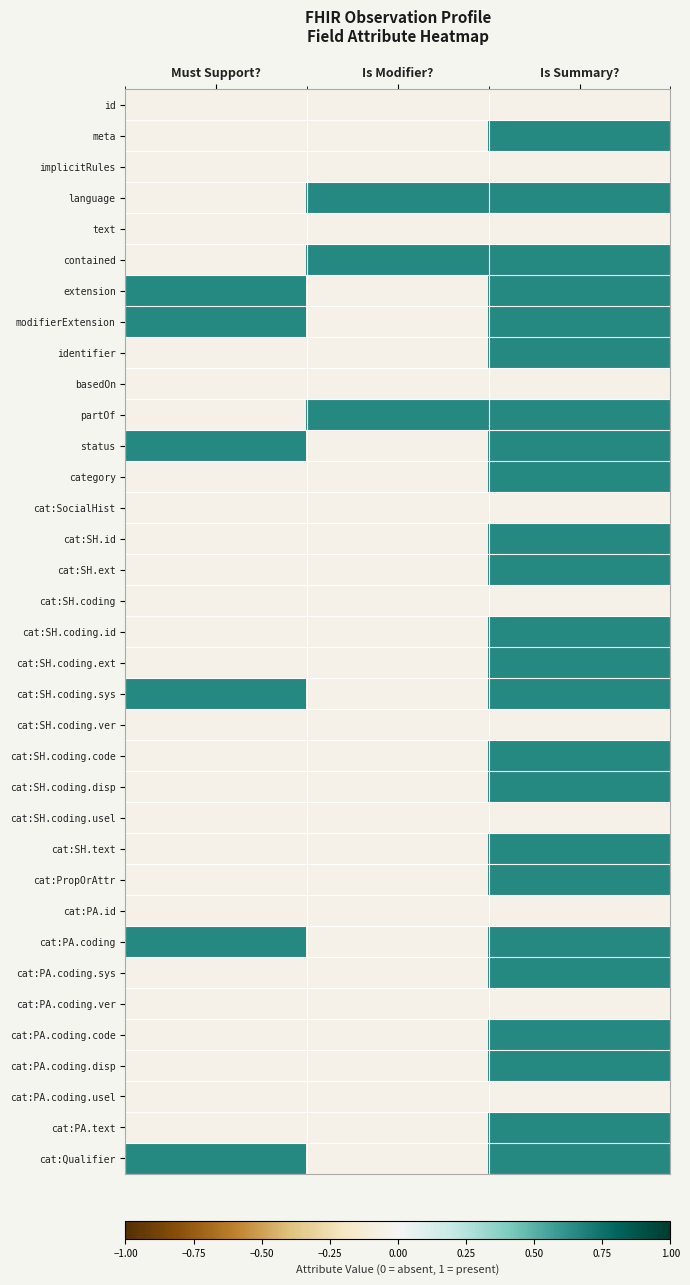

Reading left to right, what are all the values shown in this chart?

id: Must Support?=-0.1	Is Modifier?=-0.1	Is Summary?=-0.1
meta: Must Support?=-0.1	Is Modifier?=-0.1	Is Summary?=0.6
implicitRules: Must Support?=-0.1	Is Modifier?=-0.1	Is Summary?=-0.1
language: Must Support?=-0.1	Is Modifier?=0.6	Is Summary?=0.6
text: Must Support?=-0.1	Is Modifier?=-0.1	Is Summary?=-0.1
contained: Must Support?=-0.1	Is Modifier?=0.6	Is Summary?=0.6
extension: Must Support?=0.6	Is Modifier?=-0.1	Is Summary?=0.6
modifierExtension: Must Support?=0.6	Is Modifier?=-0.1	Is Summary?=0.6
identifier: Must Support?=-0.1	Is Modifier?=-0.1	Is Summary?=0.6
basedOn: Must Support?=-0.1	Is Modifier?=-0.1	Is Summary?=-0.1
partOf: Must Support?=-0.1	Is Modifier?=0.6	Is Summary?=0.6
status: Must Support?=0.6	Is Modifier?=-0.1	Is Summary?=0.6
category: Must Support?=-0.1	Is Modifier?=-0.1	Is Summary?=0.6
cat:SocialHist: Must Support?=-0.1	Is Modifier?=-0.1	Is Summary?=-0.1
cat:SH.id: Must Support?=-0.1	Is Modifier?=-0.1	Is Summary?=0.6
cat:SH.ext: Must Support?=-0.1	Is Modifier?=-0.1	Is Summary?=0.6
cat:SH.coding: Must Support?=-0.1	Is Modifier?=-0.1	Is Summary?=-0.1
cat:SH.coding.id: Must Support?=-0.1	Is Modifier?=-0.1	Is Summary?=0.6
cat:SH.coding.ext: Must Support?=-0.1	Is Modifier?=-0.1	Is Summary?=0.6
cat:SH.coding.sys: Must Support?=0.6	Is Modifier?=-0.1	Is Summary?=0.6
cat:SH.coding.ver: Must Support?=-0.1	Is Modifier?=-0.1	Is Summary?=-0.1
cat:SH.coding.code: Must Support?=-0.1	Is Modifier?=-0.1	Is Summary?=0.6
cat:SH.coding.disp: Must Support?=-0.1	Is Modifier?=-0.1	Is Summary?=0.6
cat:SH.coding.usel: Must Support?=-0.1	Is Modifier?=-0.1	Is Summary?=-0.1
cat:SH.text: Must Support?=-0.1	Is Modifier?=-0.1	Is Summary?=0.6
cat:PropOrAttr: Must Support?=-0.1	Is Modifier?=-0.1	Is Summary?=0.6
cat:PA.id: Must Support?=-0.1	Is Modifier?=-0.1	Is Summary?=-0.1
cat:PA.coding: Must Support?=0.6	Is Modifier?=-0.1	Is Summary?=0.6
cat:PA.coding.sys: Must Support?=-0.1	Is Modifier?=-0.1	Is Summary?=0.6
cat:PA.coding.ver: Must Support?=-0.1	Is Modifier?=-0.1	Is Summary?=-0.1
cat:PA.coding.code: Must Support?=-0.1	Is Modifier?=-0.1	Is Summary?=0.6
cat:PA.coding.disp: Must Support?=-0.1	Is Modifier?=-0.1	Is Summary?=0.6
cat:PA.coding.usel: Must Support?=-0.1	Is Modifier?=-0.1	Is Summary?=-0.1
cat:PA.text: Must Support?=-0.1	Is Modifier?=-0.1	Is Summary?=0.6
cat:Qualifier: Must Support?=0.6	Is Modifier?=-0.1	Is Summary?=0.6